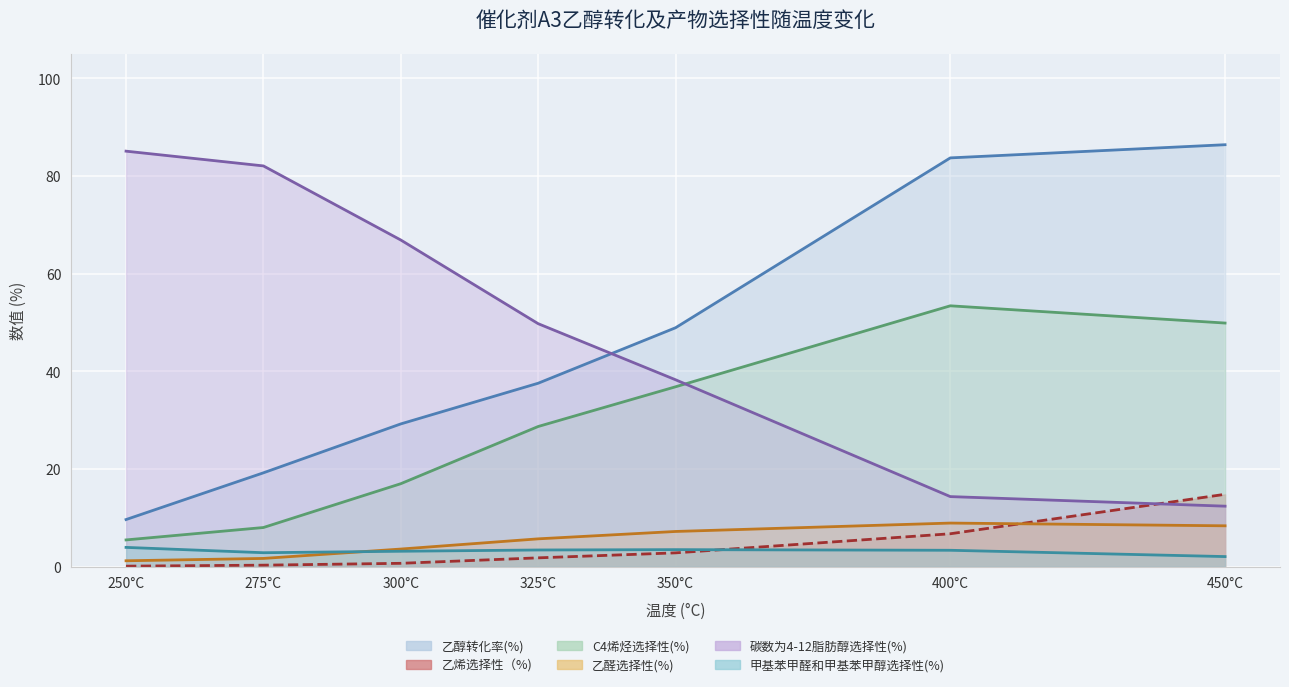

What is the difference between the 乙醛选择性(%) values at 400°C and 275°C?

7.2